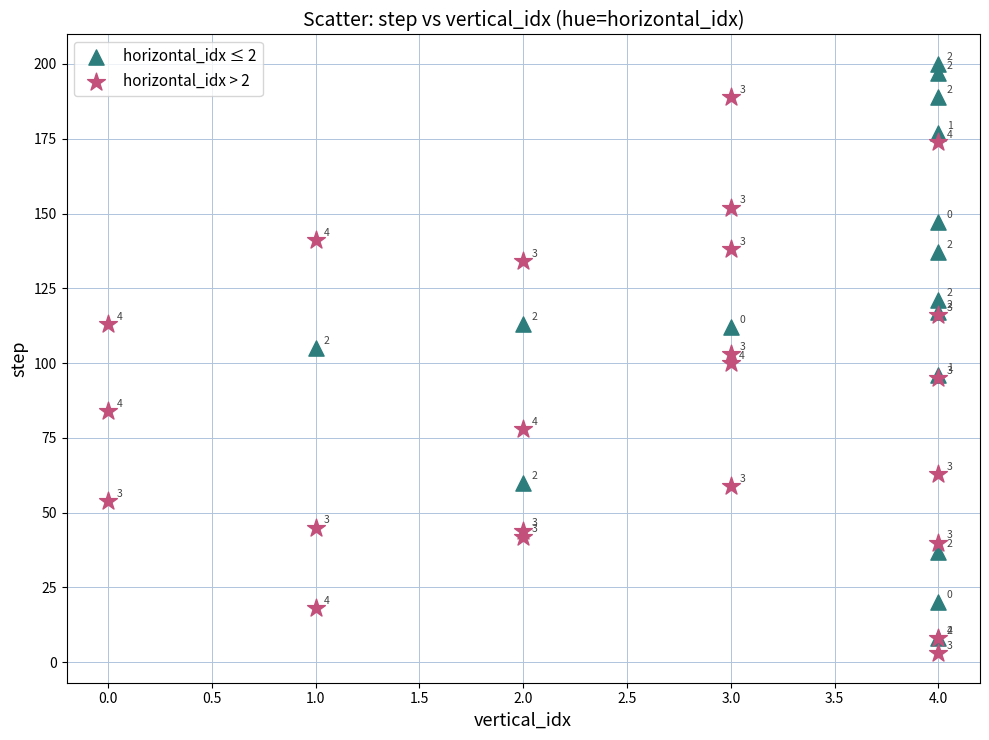

Which series contains the highest Y value?

horizontal_idx ≤ 2